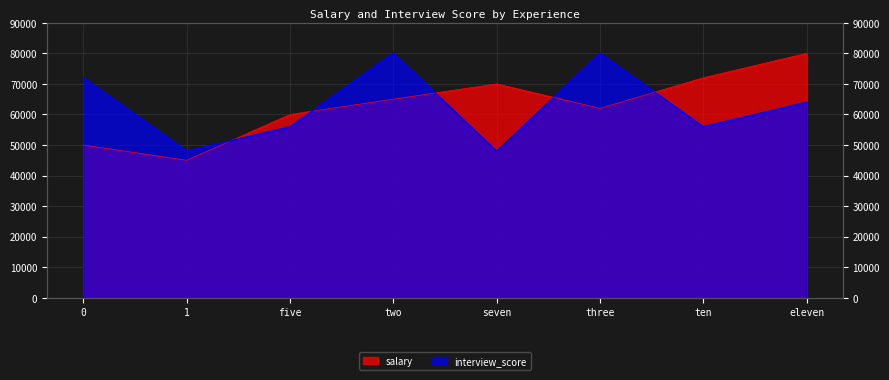

How many values in the salary series exceed 65000?

3